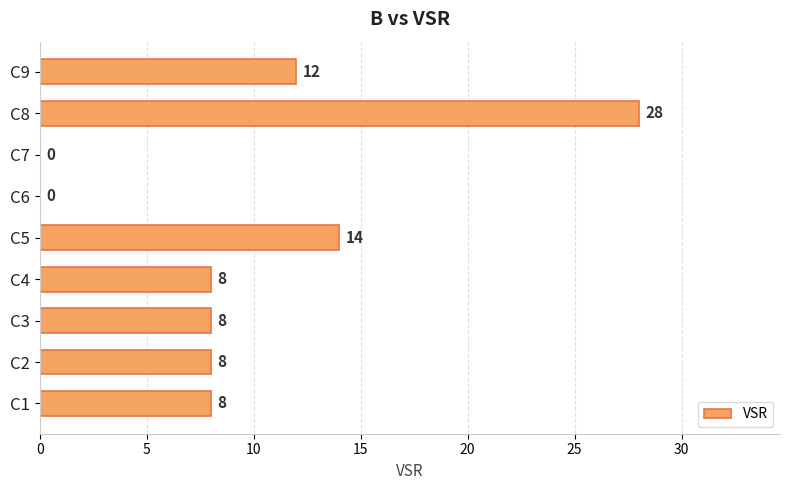

Is it true that the value at C9 is 12?

True